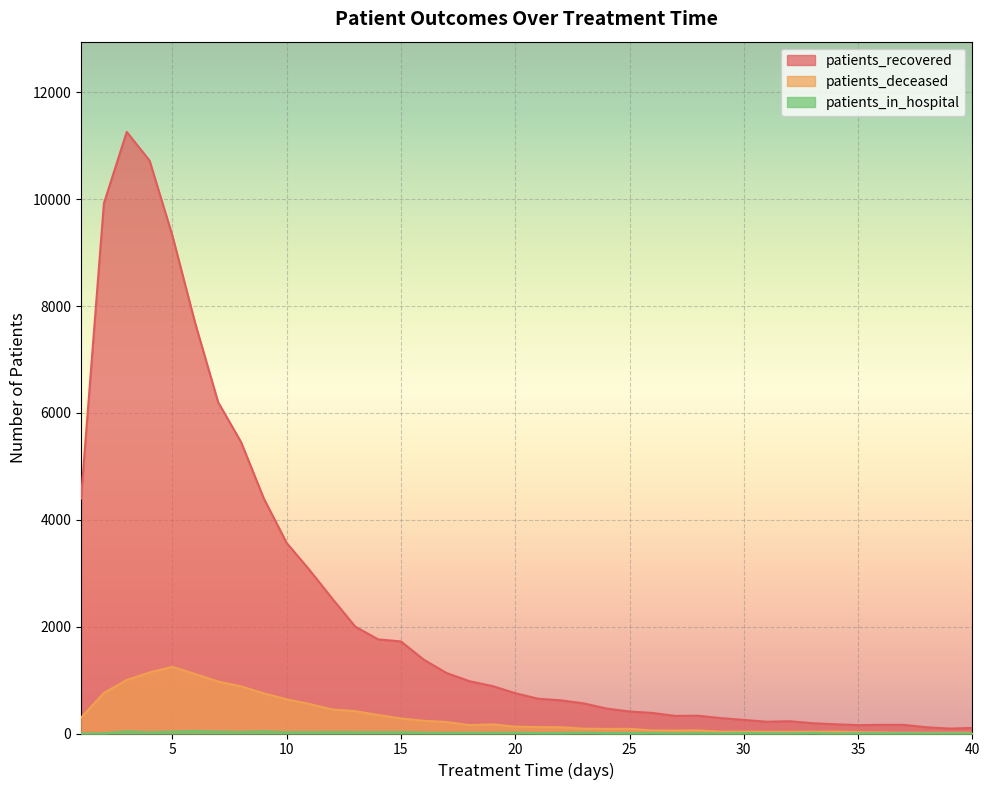

The value of patients_deceased at 1 is 133. True or false?

False